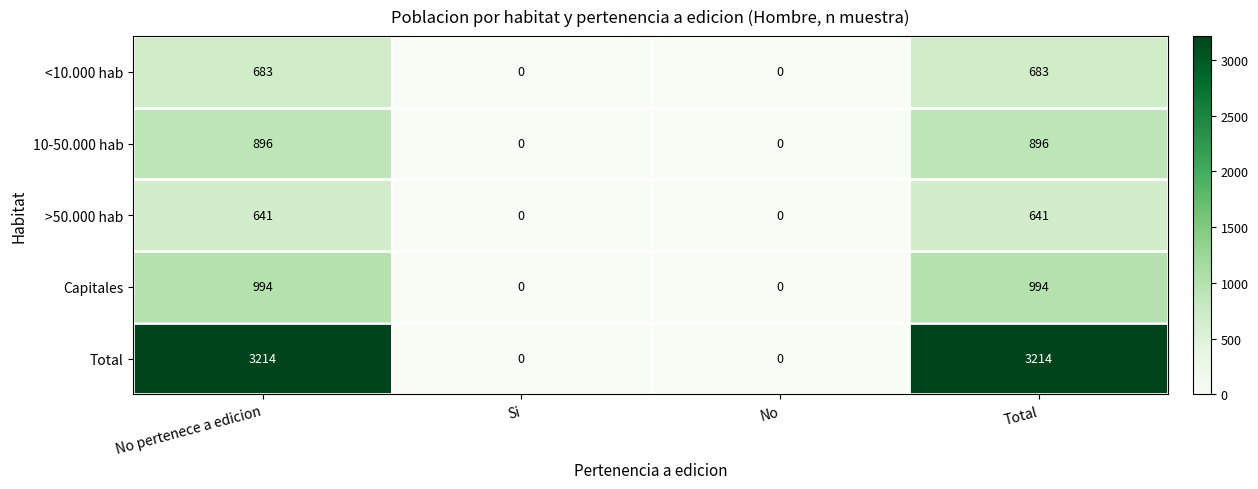

What is the difference between the maximum and minimum values in the Capitales series?

994